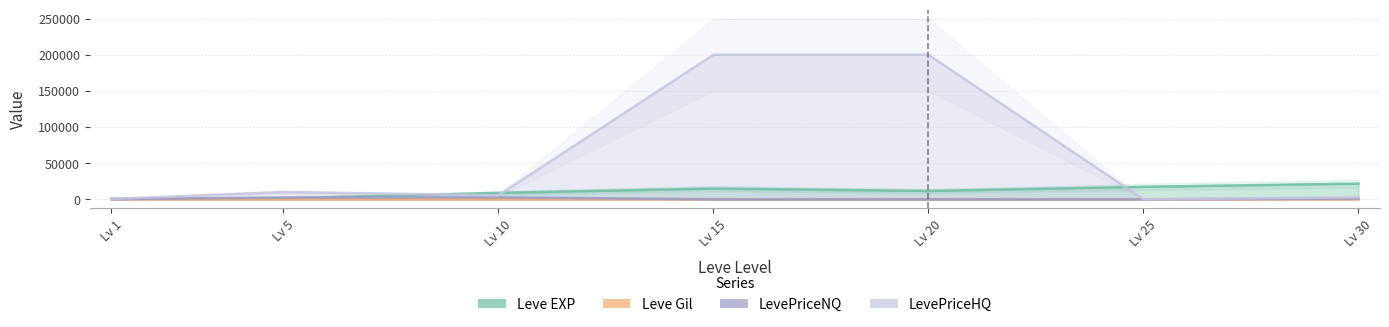

Where is the first local maximum for Leve EXP?

Lv 15